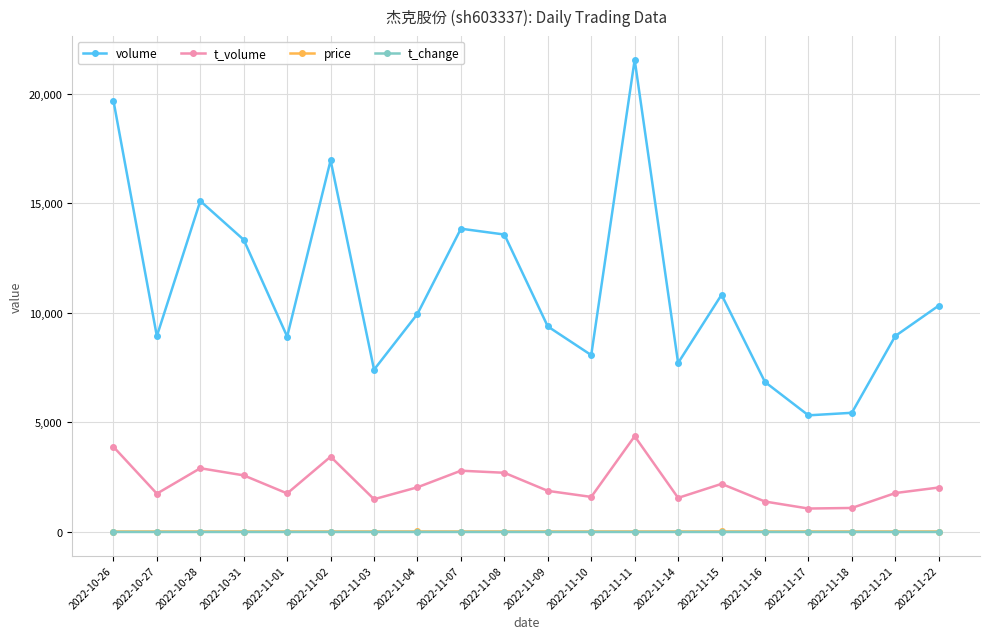

True or false: t_volume and volume cross at least once.

False